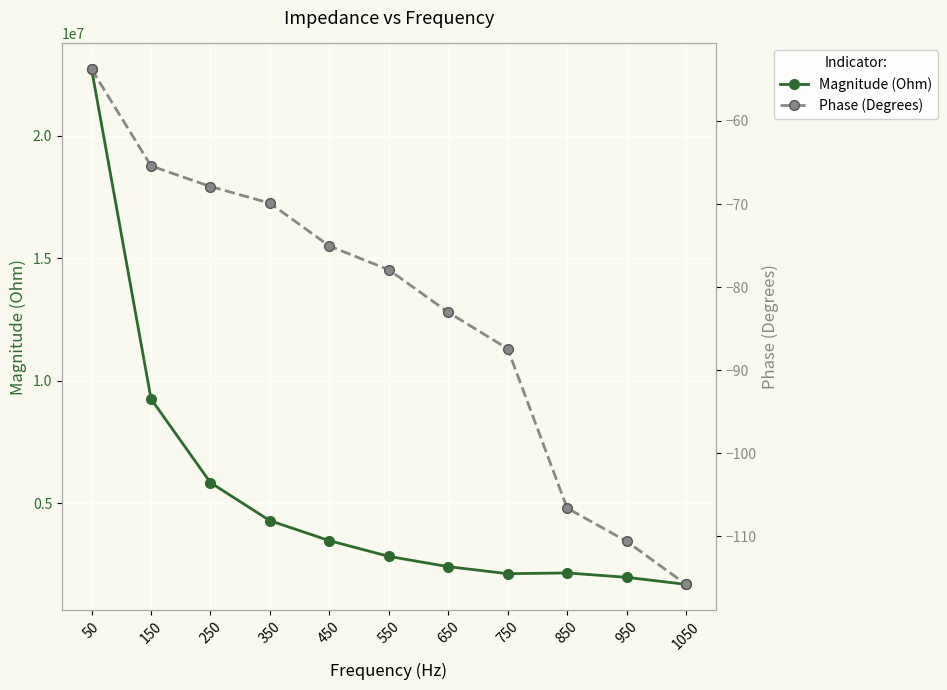

The Phase (Degrees) series shows -24.1 at 50. True or false?

False